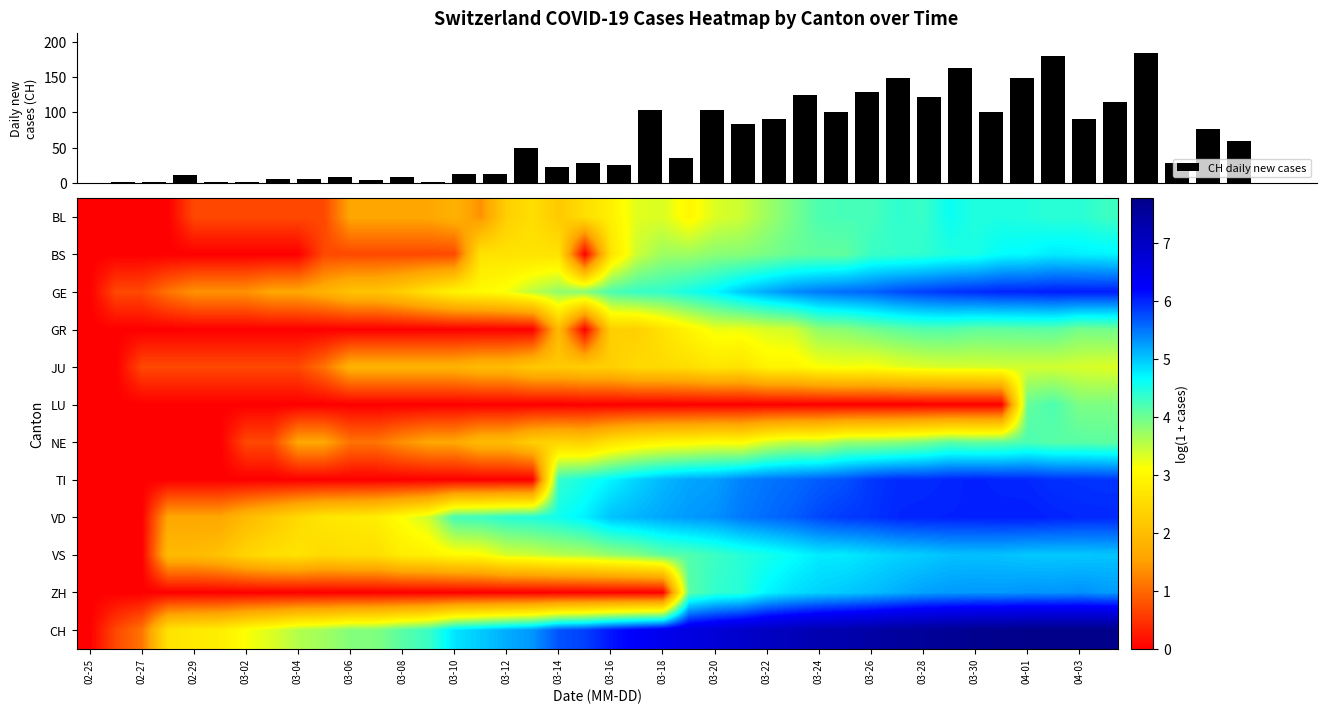

Which series has the largest range (max minus min)?

CH daily new cases